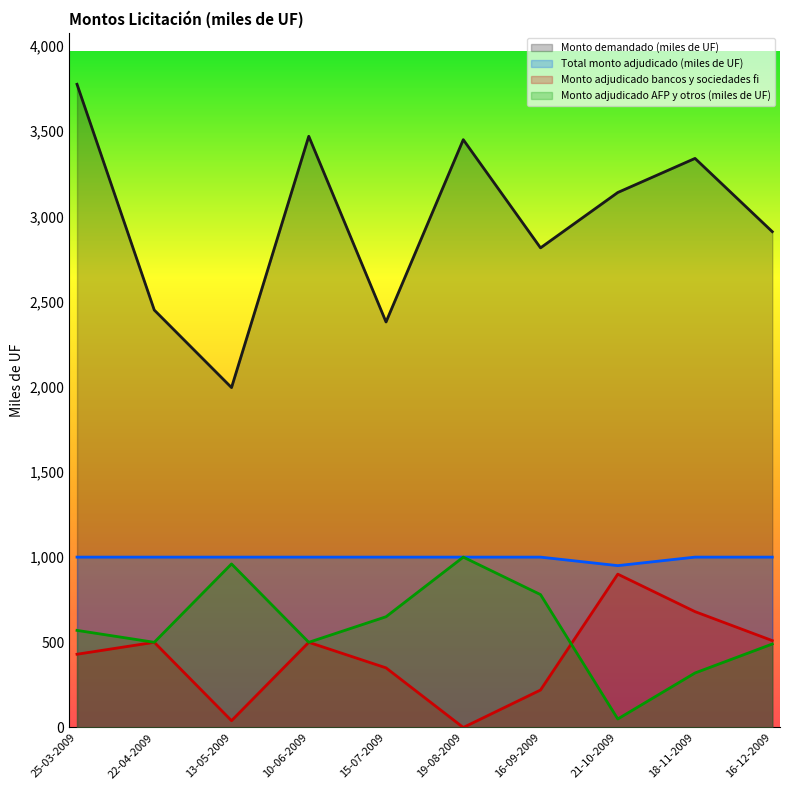

At which label does Monto adjudicado bancos y sociedades fi reach its minimum?

19-08-2009